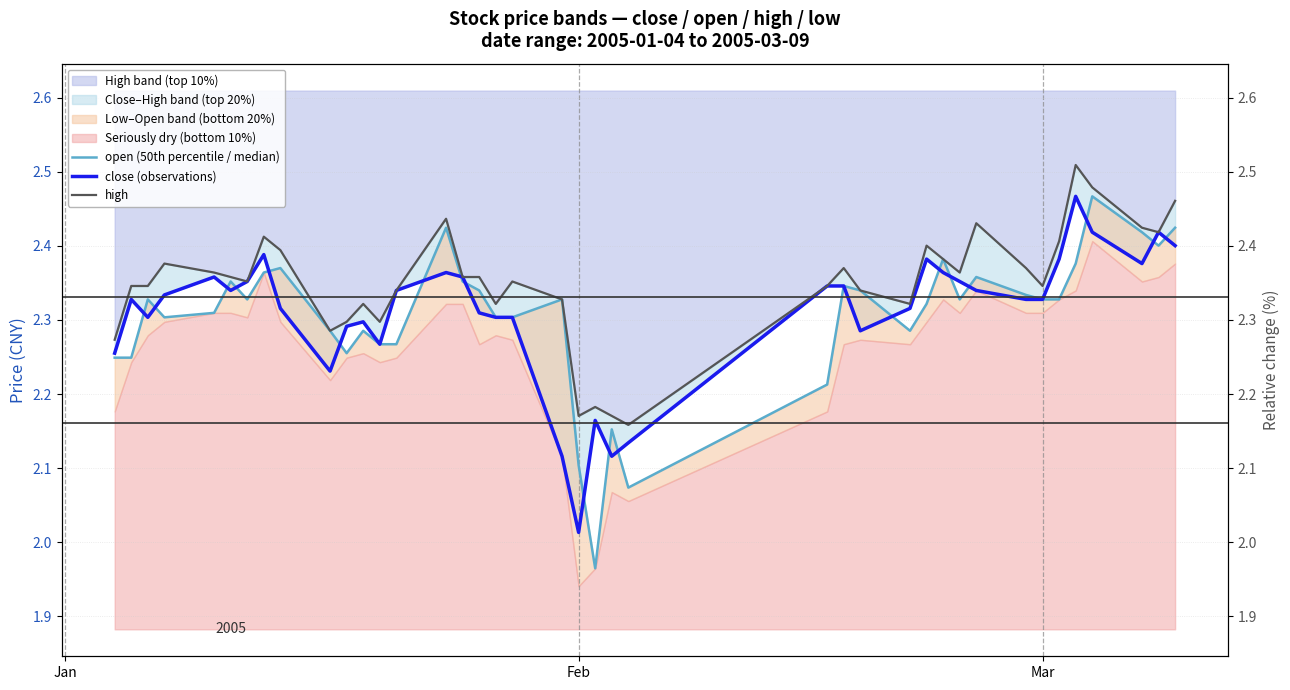

True or false: close (observations) and open (50th percentile / median) cross at least once.

True